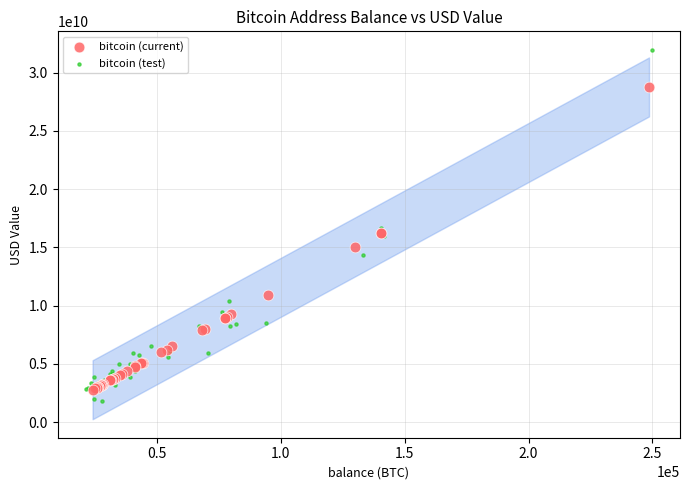

Which series reaches the maximum Y coordinate?

bitcoin (test)